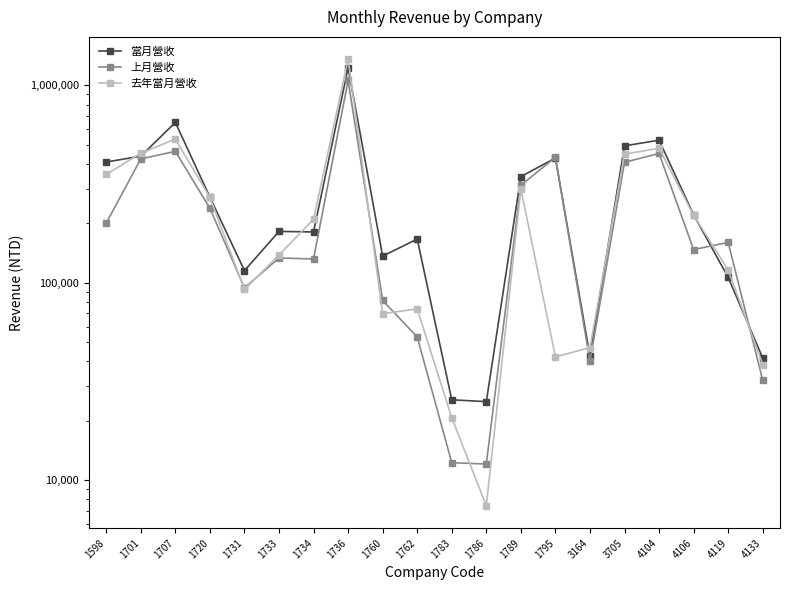

Is the value of 當月營收 at 4106 greater than the value of 上月營收 at 1720?

No